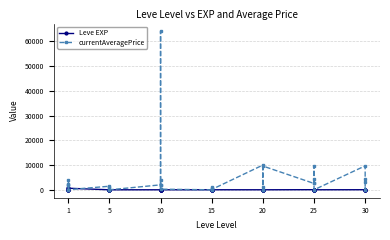

What are all the series names shown in the legend?

Leve EXP, currentAveragePrice